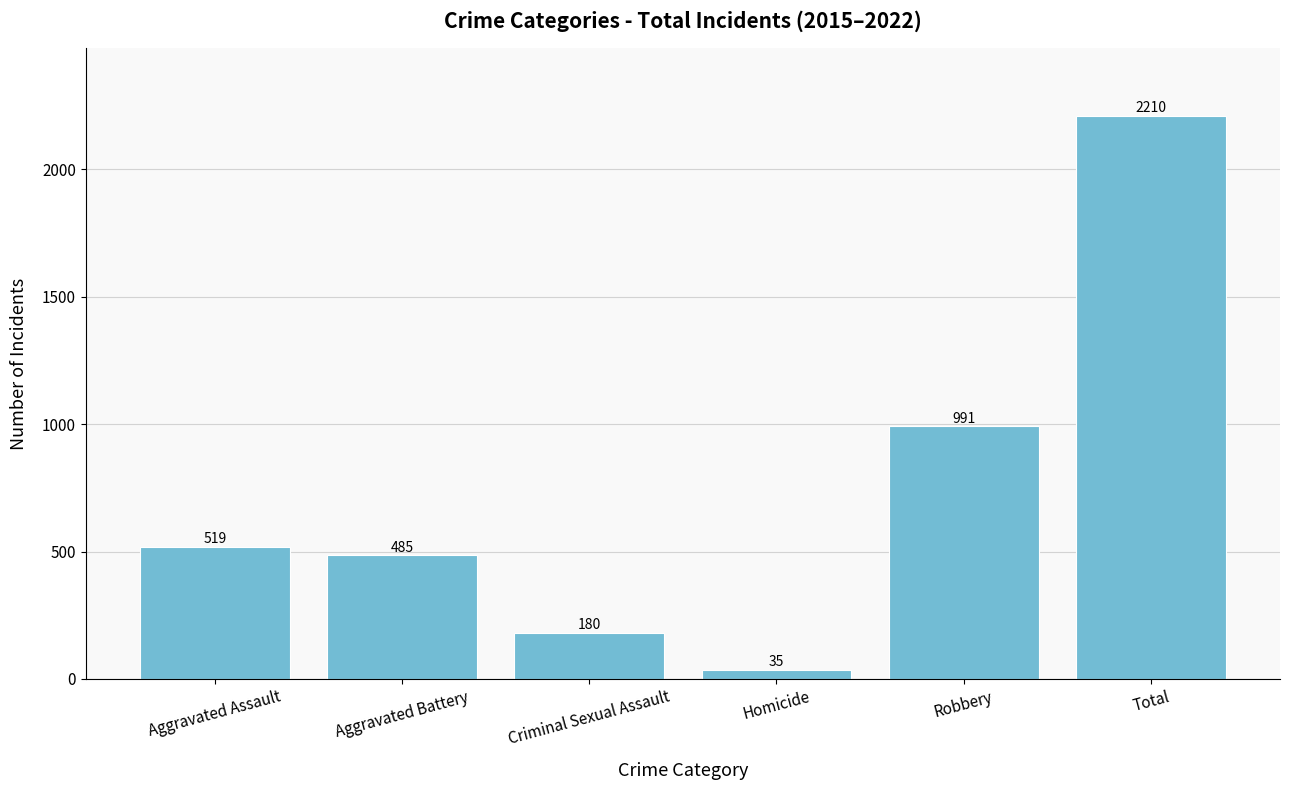

What is the sum of the values at Robbery and Total?

3201